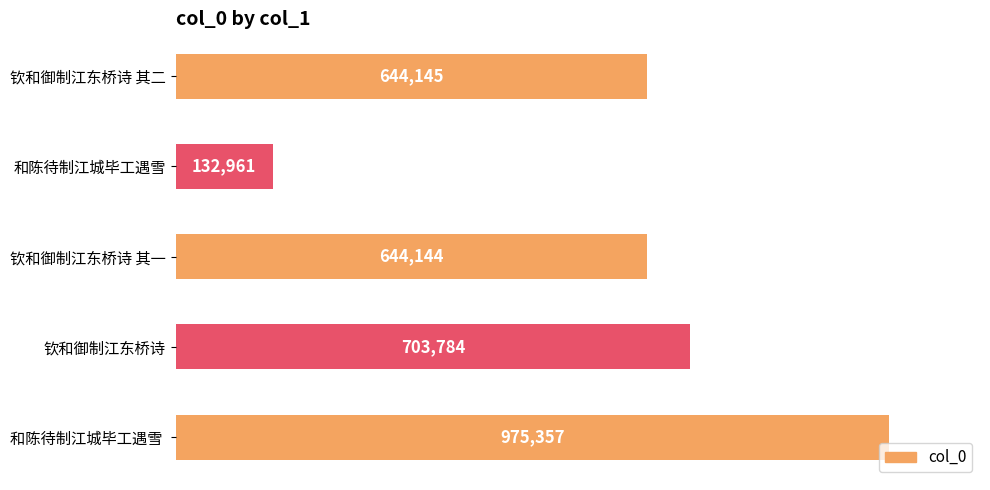

Does the chart contain any negative values?

No